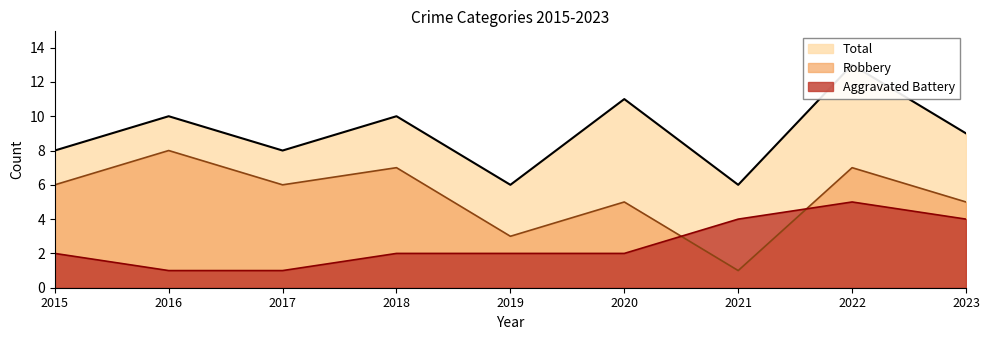

The Total series shows 5 at 2023. True or false?

False